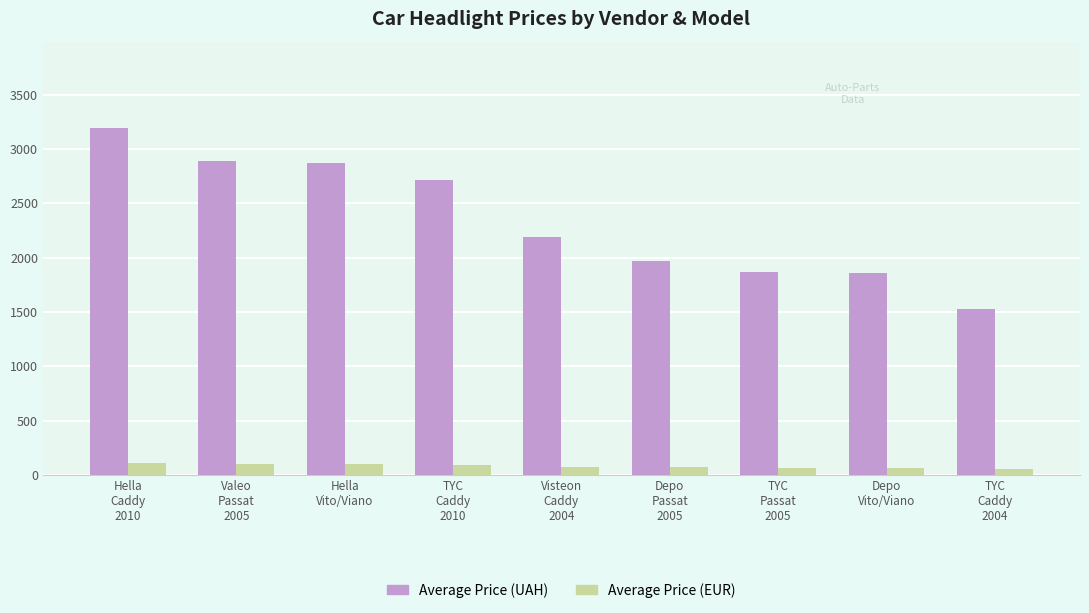

How many categories are shown in the chart?

9